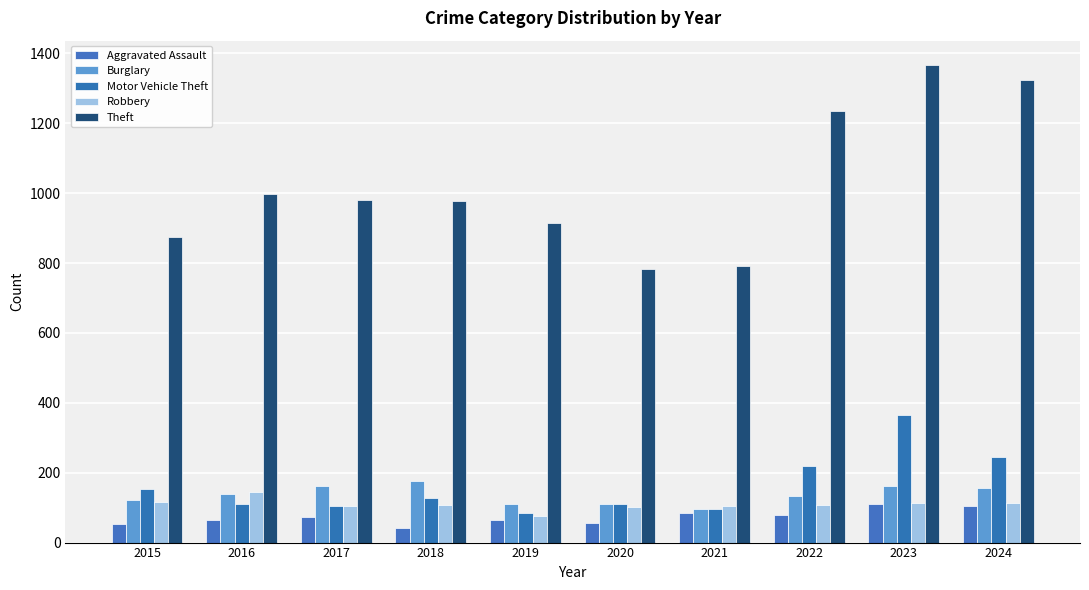

Between 2015 and 2020, which series saw the biggest shift?

Theft